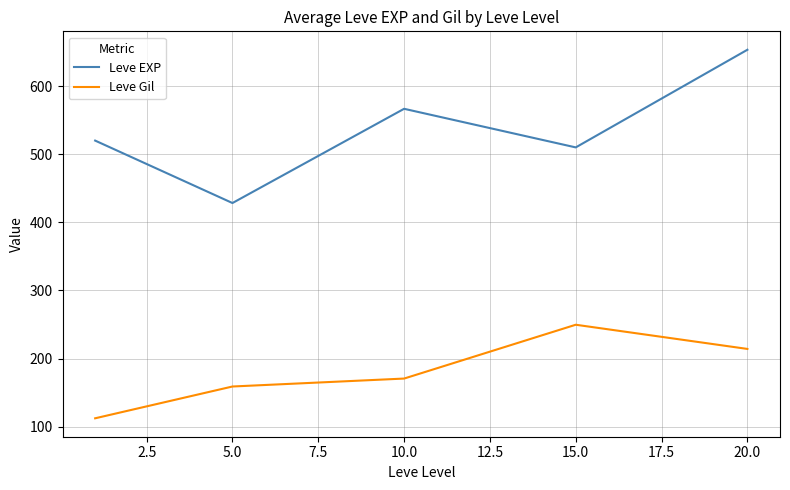

Reading left to right, list all the values displayed in this chart.

Leve EXP: 520.0	428.3	566.7	510.0	653.3
Leve Gil: 112.3	159.0	170.7	249.7	214.2